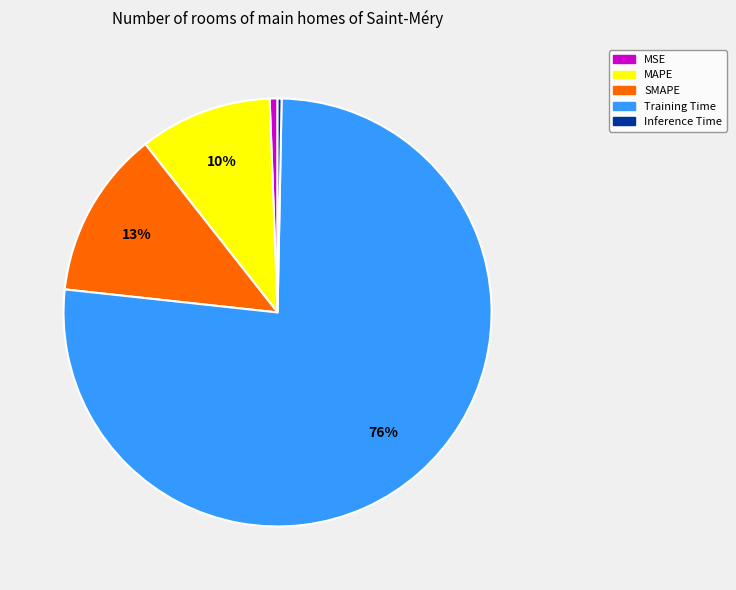

Is it true that MSE is 1% of the pie?

True